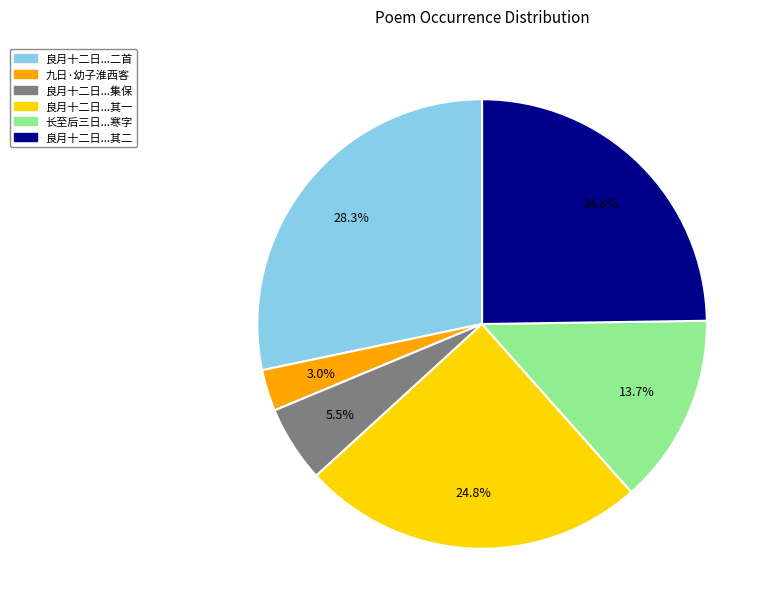

Is there any slice that represents more than half of the pie?

No